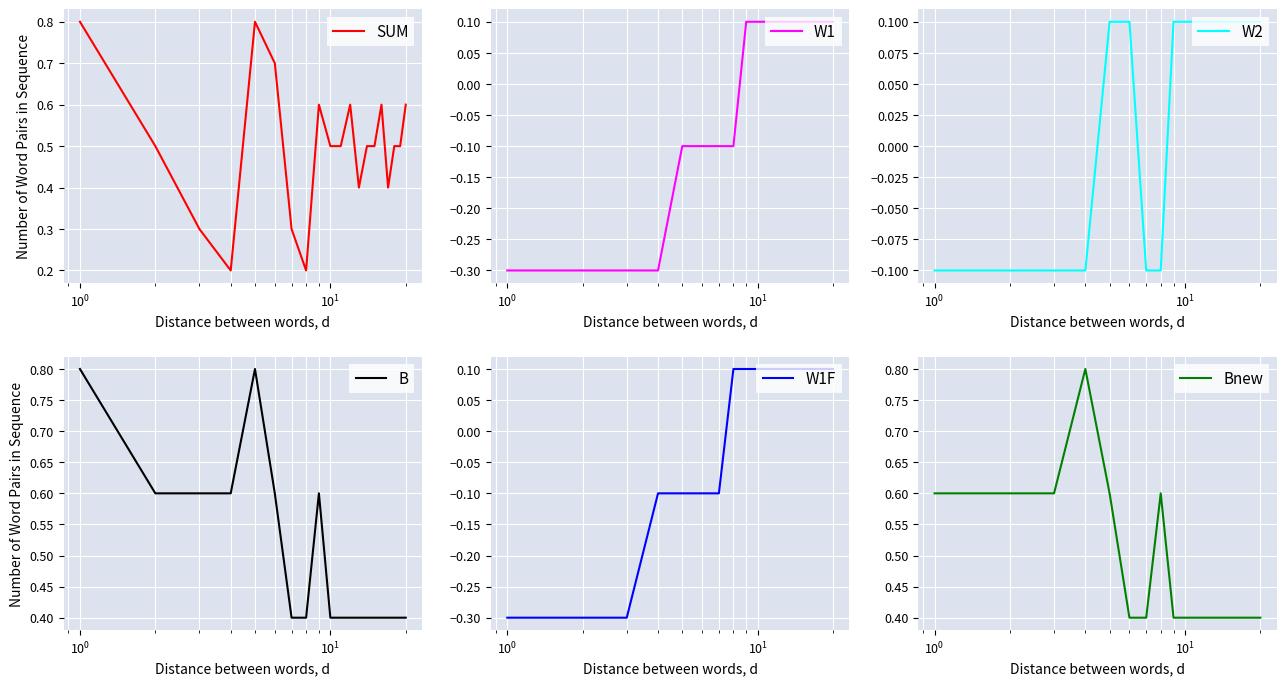

Reading left to right, extract all data points from this chart.

SUM: 0.8	0.5	0.3	0.2	0.8	0.7	0.3	0.2	0.6	0.5	0.5	0.6	0.4	0.5	0.5	0.6	0.4	0.5	0.5	0.6
W1: -0.3	-0.3	-0.3	-0.3	-0.1	-0.1	-0.1	-0.1	0.1	0.1	0.1	0.1	0.1	0.1	0.1	0.1	0.1	0.1	0.1	0.1
W2: -0.1	-0.1	-0.1	-0.1	0.1	0.1	-0.1	-0.1	0.1	0.1	0.1	0.1	0.1	0.1	0.1	0.1	0.1	0.1	0.1	0.1
B: 0.8	0.6	0.6	0.6	0.8	0.6	0.4	0.4	0.6	0.4	0.4	0.4	0.4	0.4	0.4	0.4	0.4	0.4	0.4	0.4
W1F: -0.3	-0.3	-0.3	-0.1	-0.1	-0.1	-0.1	0.1	0.1	0.1	0.1	0.1	0.1	0.1	0.1	0.1	0.1	0.1	0.1	0.1
Bnew: 0.6	0.6	0.6	0.8	0.6	0.4	0.4	0.6	0.4	0.4	0.4	0.4	0.4	0.4	0.4	0.4	0.4	0.4	0.4	0.4